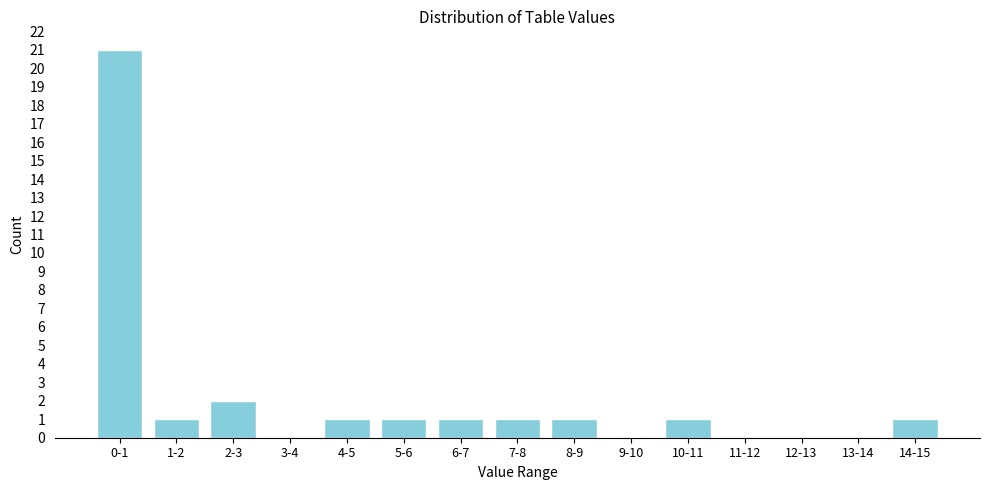

Reading left to right, list all the values displayed in this chart.

0-1=21	1-2=1	2-3=2	3-4=0	4-5=1	5-6=1	6-7=1	7-8=1	8-9=1	9-10=0	10-11=1	11-12=0	12-13=0	13-14=0	14-15=1